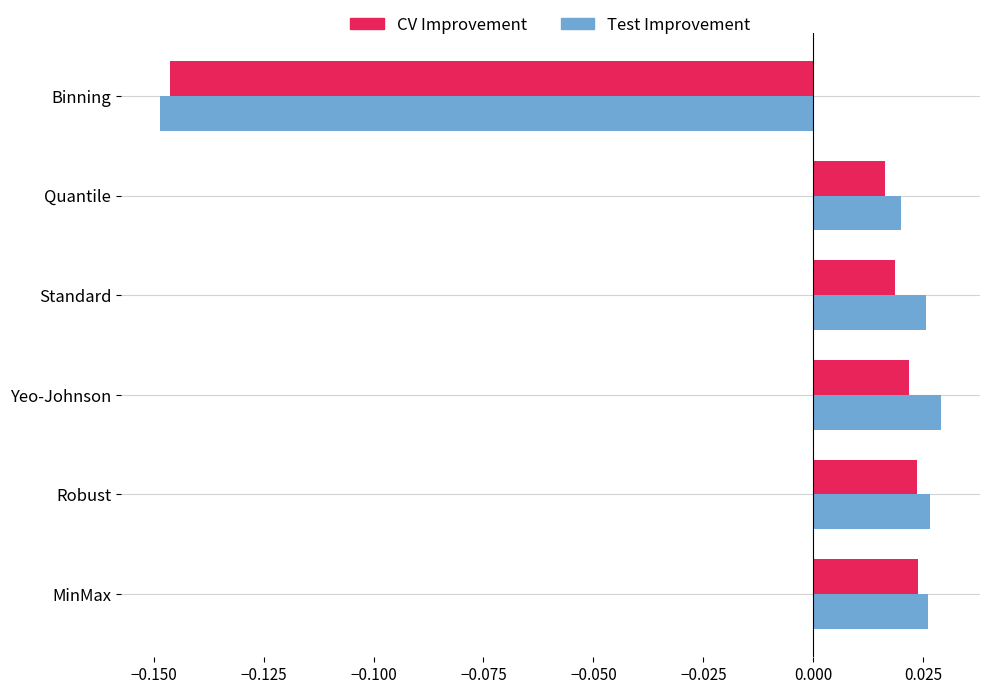

Count the Test Improvement values in the range 0 to 1.

5